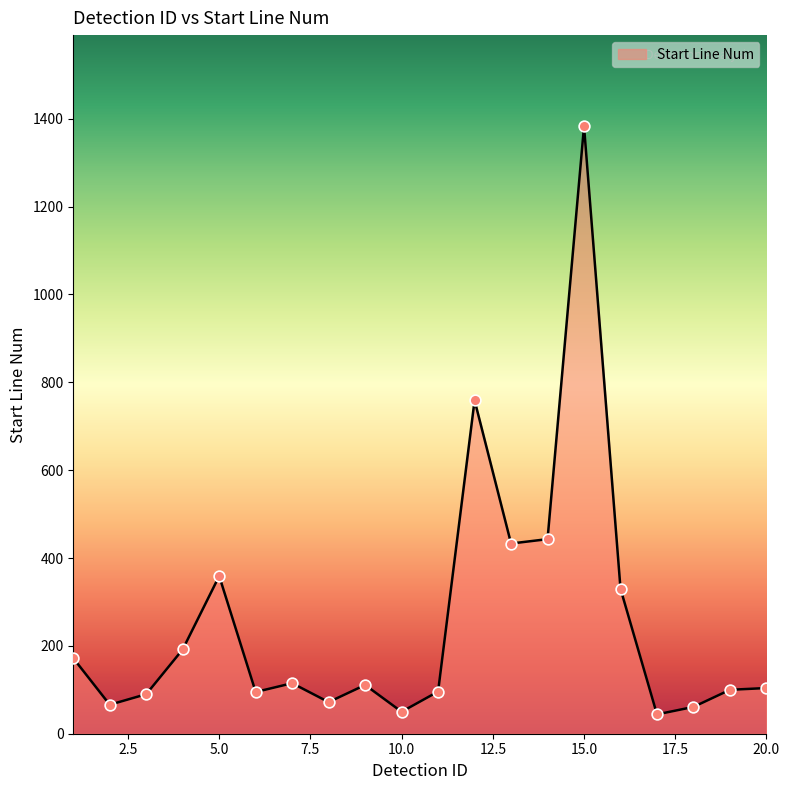

What is the greatest value displayed?

1383